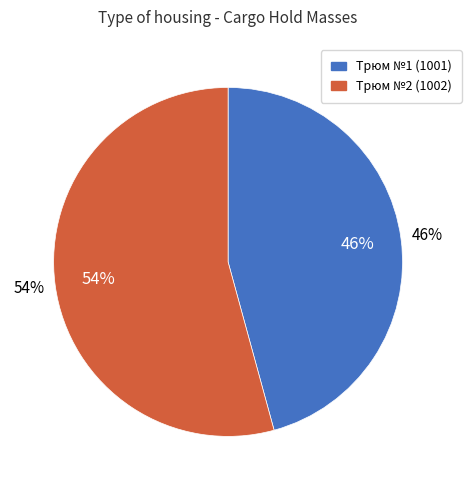

How many slices are in this pie chart?

2